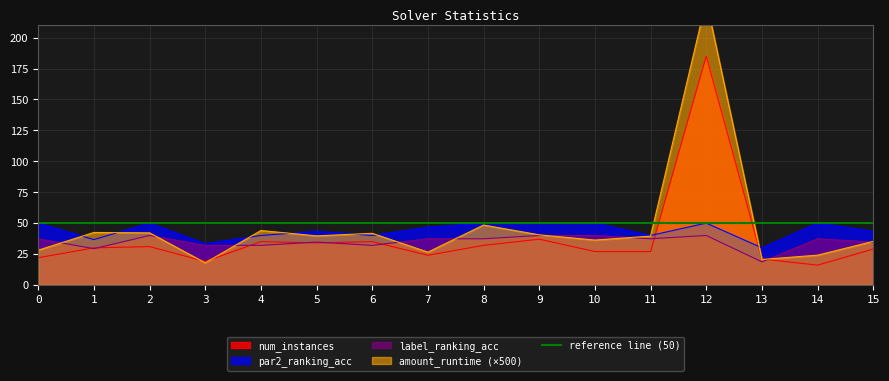

Where do num_instances and amount_runtime first cross each other?

2 and 3